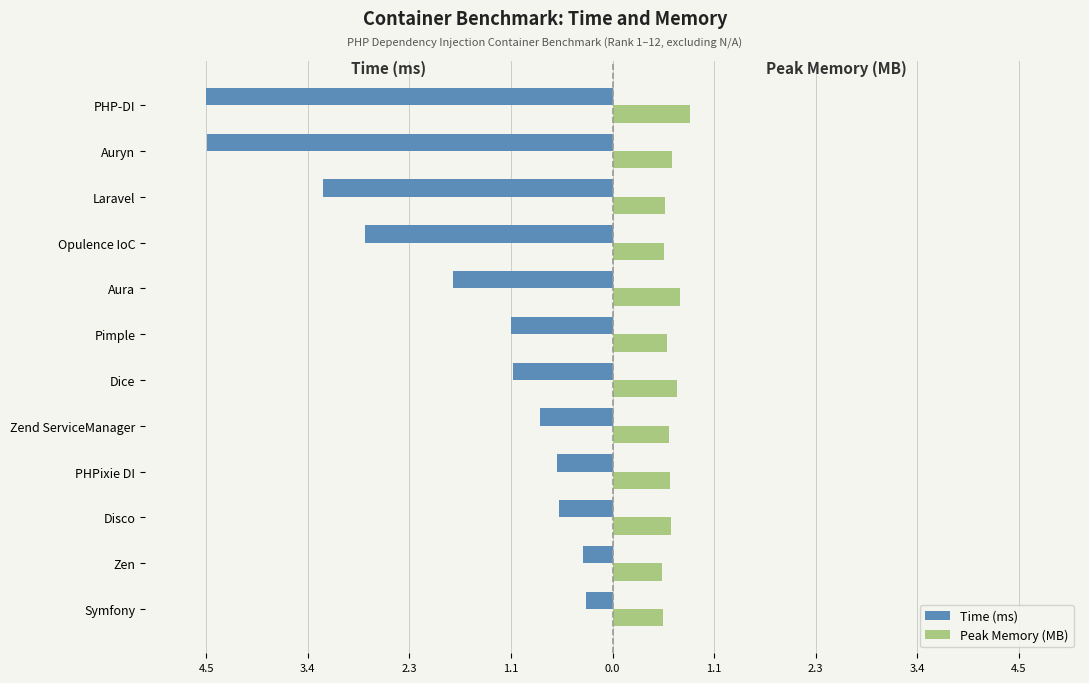

Which series has the widest spread of values?

Time (ms)